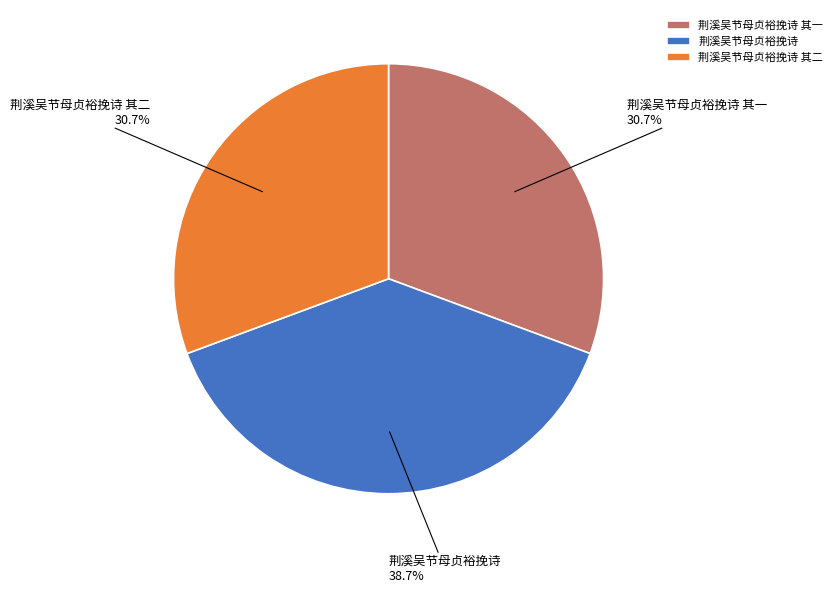

What percentage is NOT represented by 荆溪吴节母贞裕挽诗 其二?

69.3%